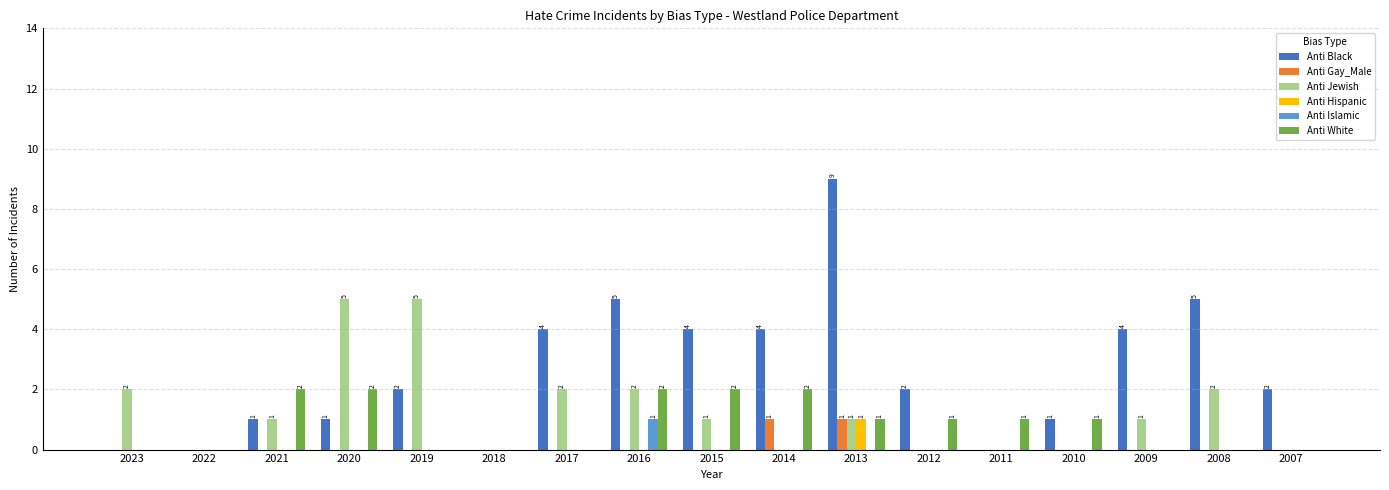

Are the bars grouped side by side (vs. stacked)?

Yes